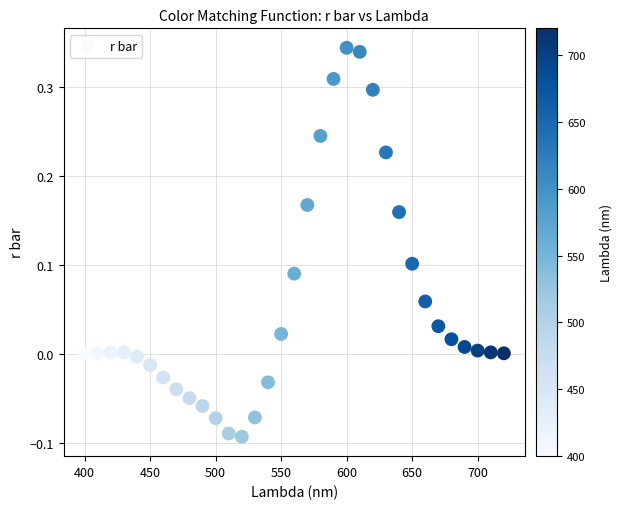

What is the range of Y values (max minus min)?

0.4